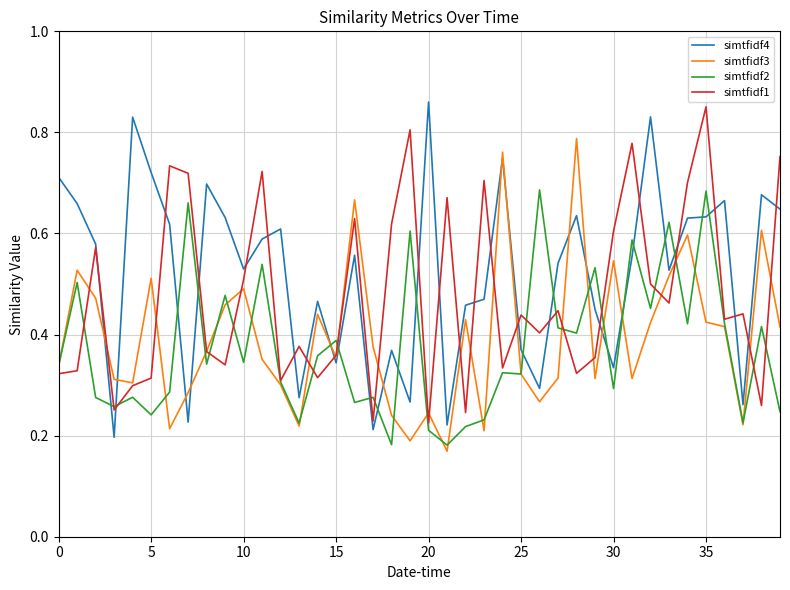

Which series ends up on top after the final intersection of simtfidf2 and simtfidf4?

simtfidf4